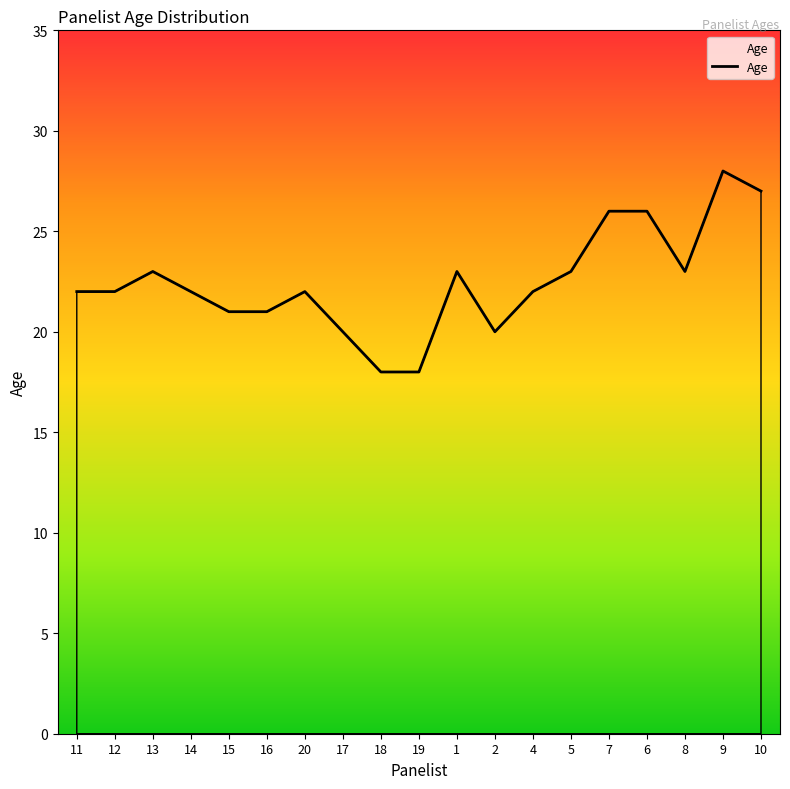

What is the greatest value displayed?

28